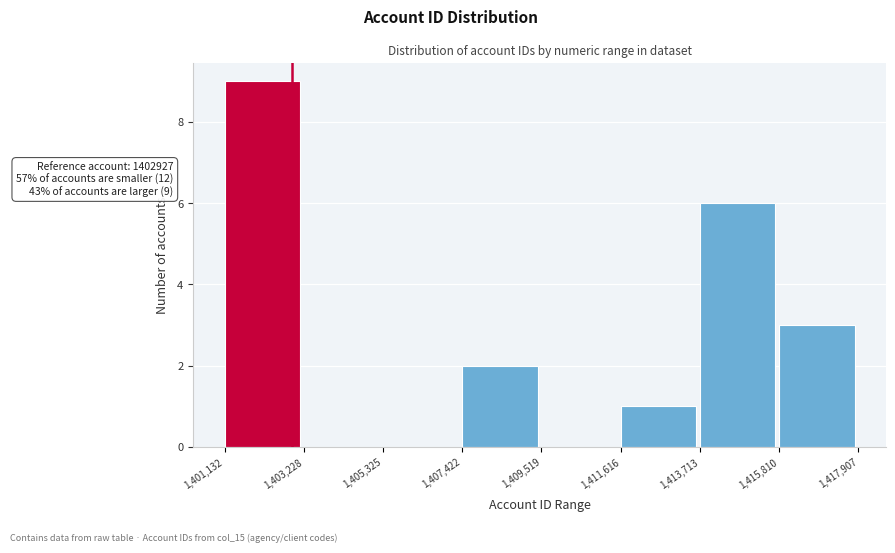

Over which range of the x-axis is the bar tallest?

1,401,132 to 1,403,228